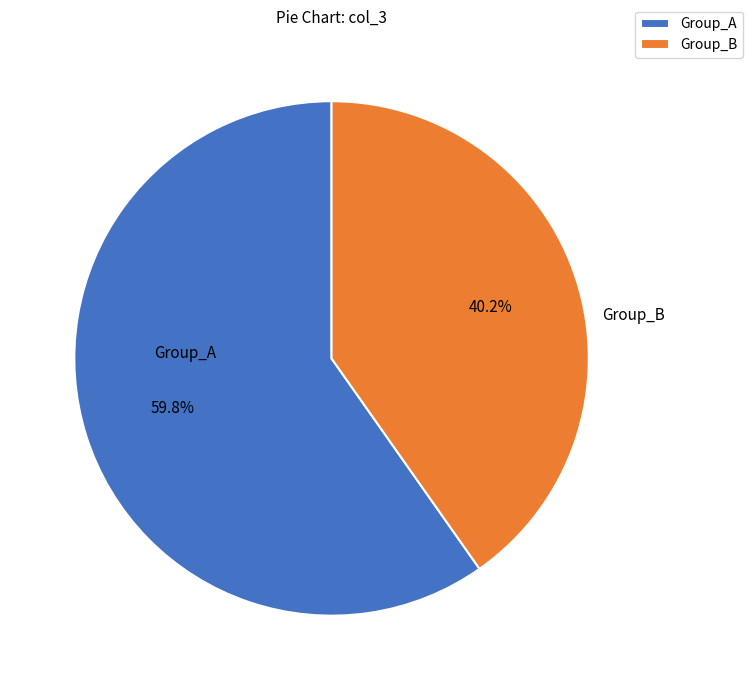

Approximately how many times larger is the value at Group_A compared to Group_B?

1.5